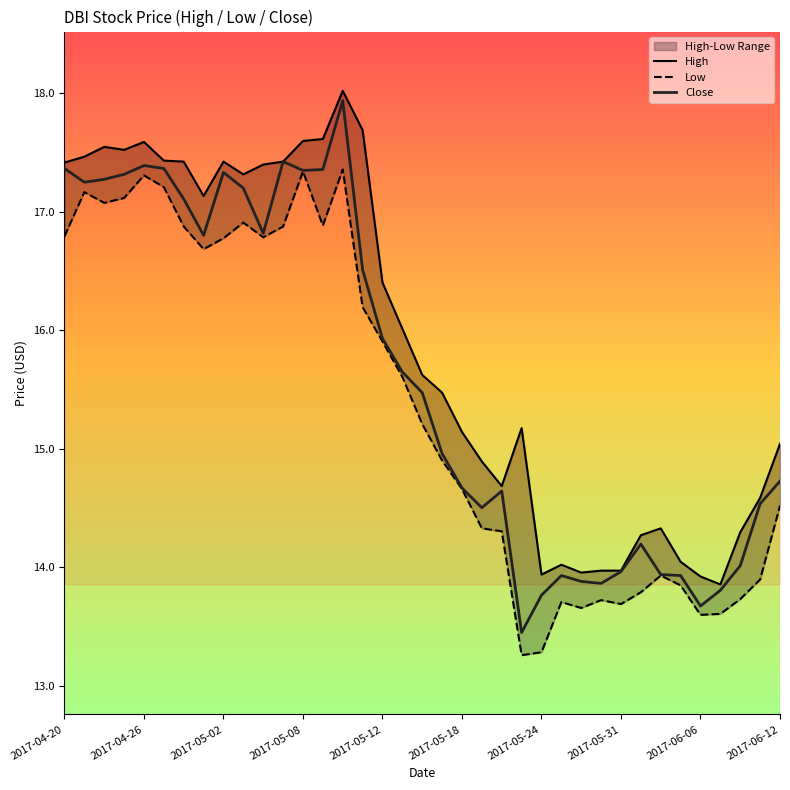

Which series has the widest spread of values?

Close